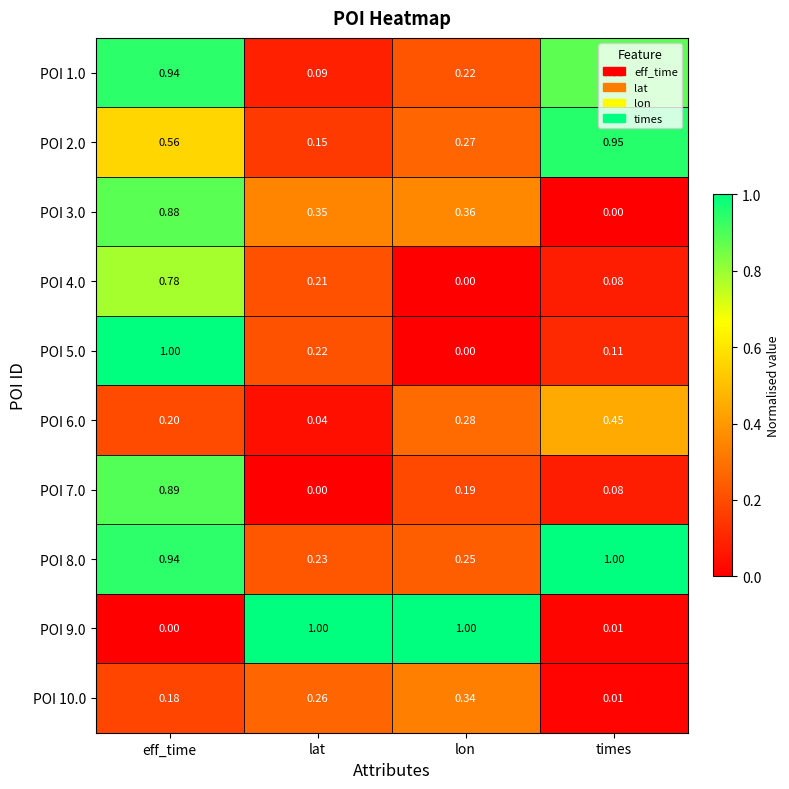

Which category has the lowest value in the POI 5.0 series?

lon